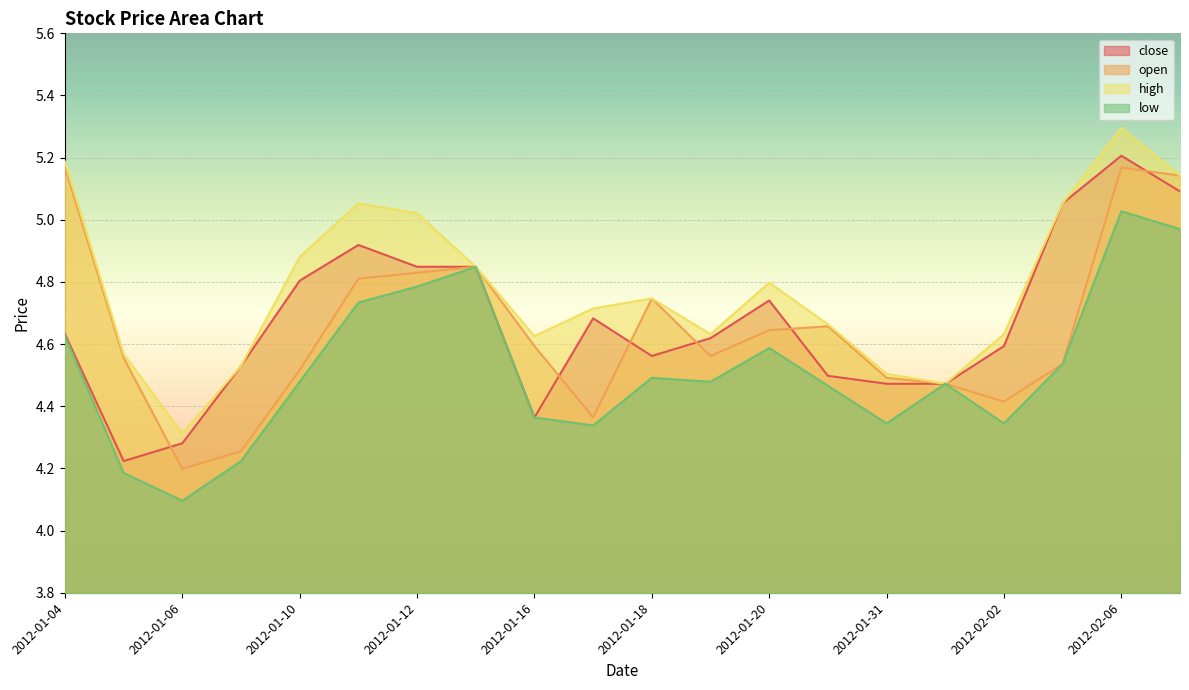

Reading right to left, list all the values displayed in this chart.

close: 5.1	5.2	5.1	4.6	4.5	4.5	4.5	4.7	4.6	4.6	4.7	4.4	4.8	4.8	4.9	4.8	4.5	4.3	4.2	4.6
open: 5.1	5.2	4.5	4.4	4.5	4.5	4.7	4.6	4.6	4.7	4.4	4.6	4.8	4.8	4.8	4.5	4.3	4.2	4.6	5.2
high: 5.1	5.3	5.1	4.6	4.5	4.5	4.7	4.8	4.6	4.7	4.7	4.6	4.8	5.0	5.1	4.9	4.5	4.3	4.6	5.2
low: 5.0	5.0	4.5	4.3	4.5	4.3	4.5	4.6	4.5	4.5	4.3	4.4	4.8	4.8	4.7	4.5	4.2	4.1	4.2	4.6